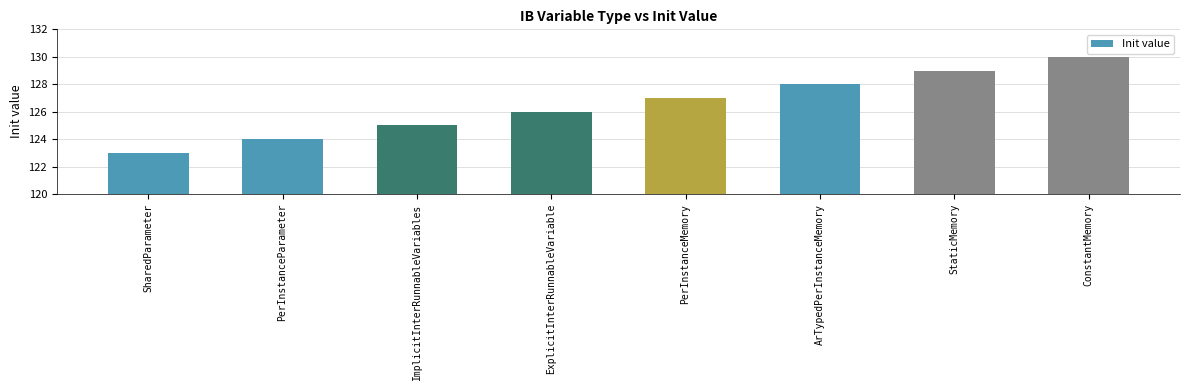

Which label corresponds to the smallest value in the chart?

SharedParameter